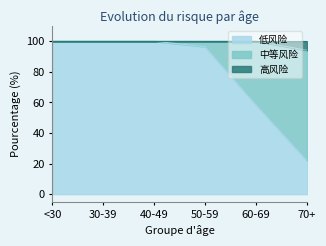

Is it true that 低风险 equals 45.6 at 40-49?

False